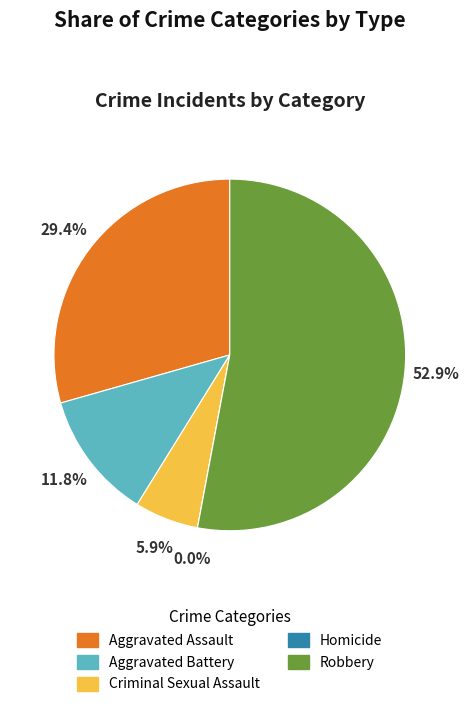

Approximately how many times larger is the value at Robbery compared to Criminal Sexual Assault?

9.0